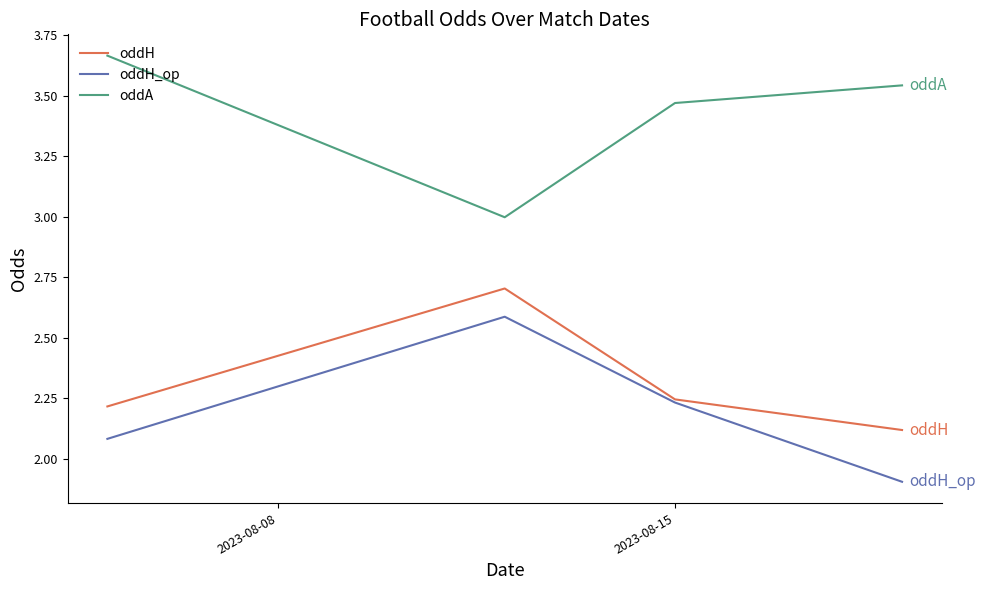

What is the minimum value shown in the chart?

1.9